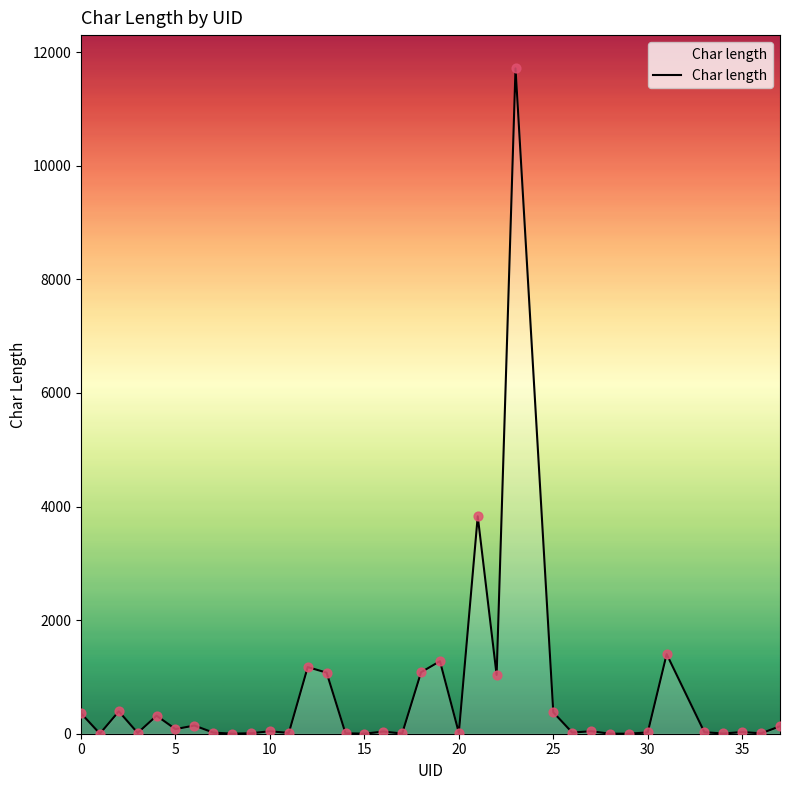

What is the greatest value displayed?

11713